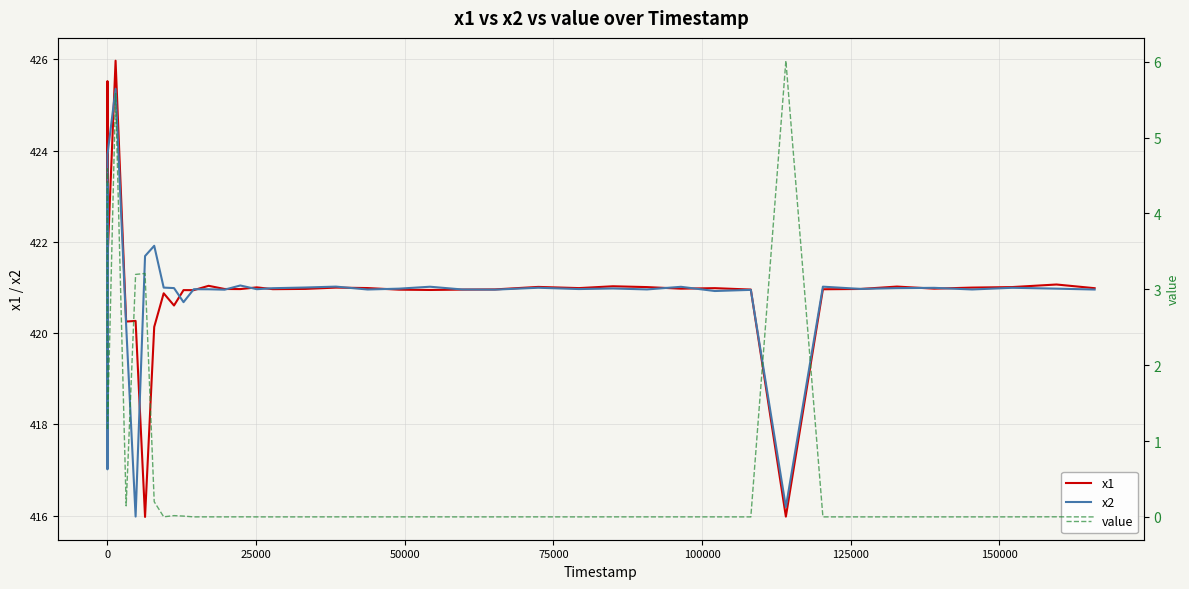

What is the minimum value for x1?

416.0